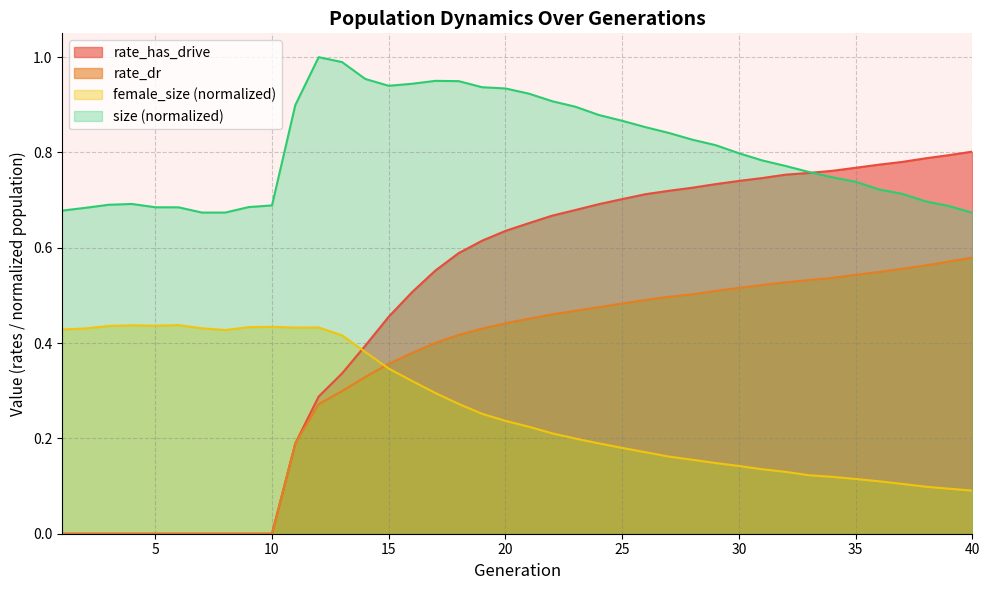

Which series has the widest spread of values?

rate_has_drive